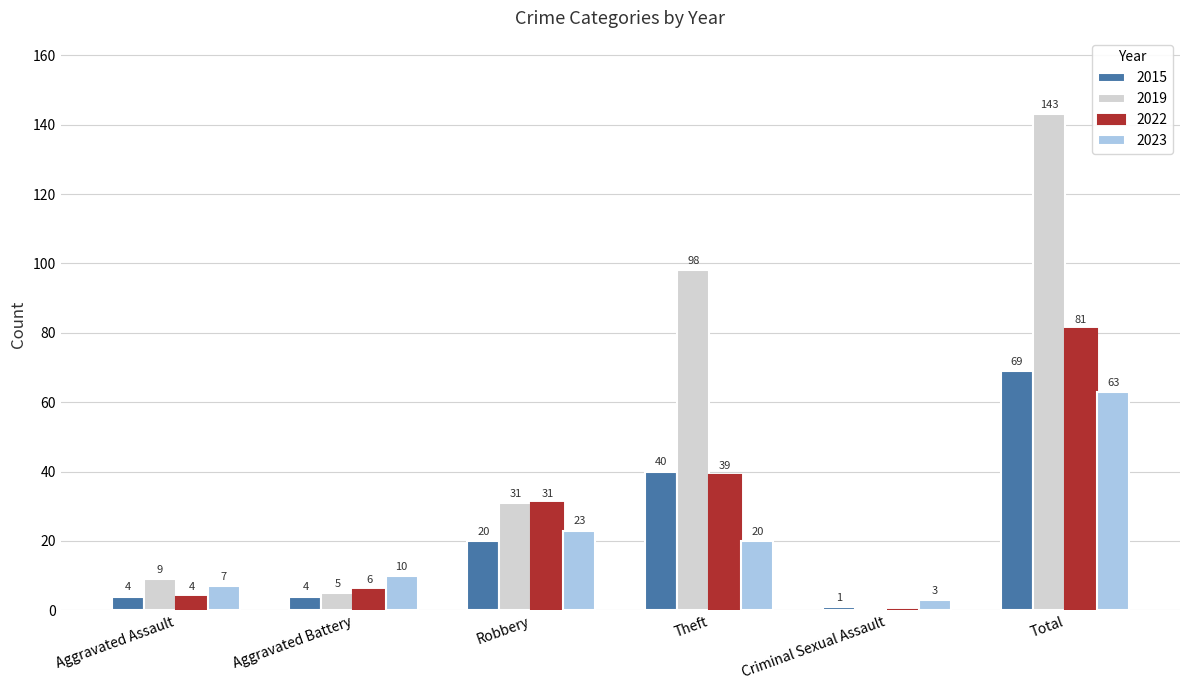

Which category has the highest value in the 2022 series?

Total